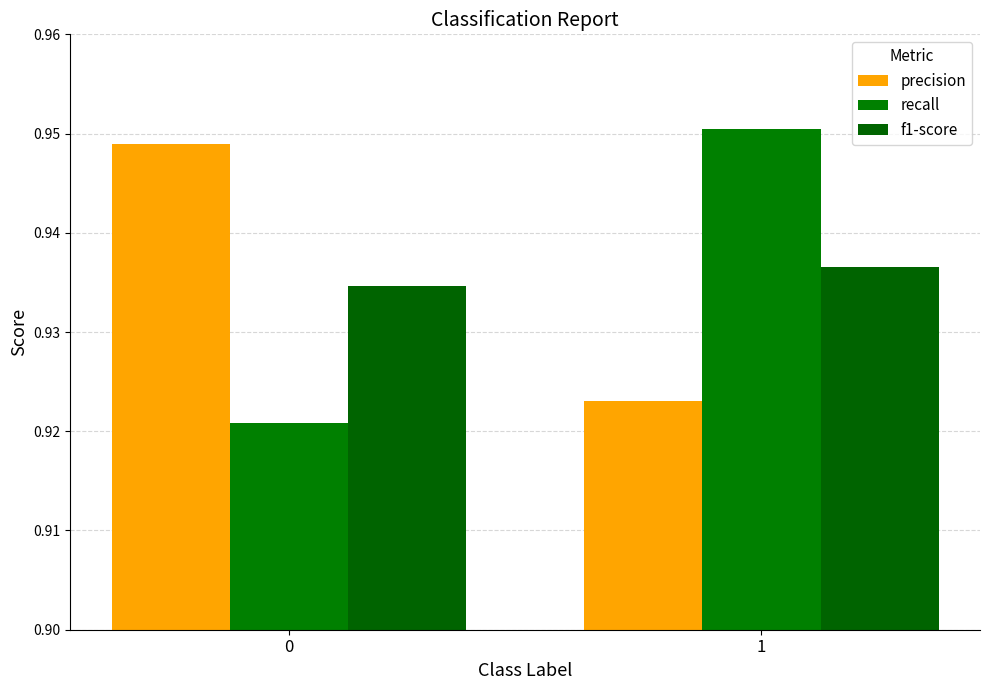

What is the value of the f1-score bar at the 2nd from the left?

0.9